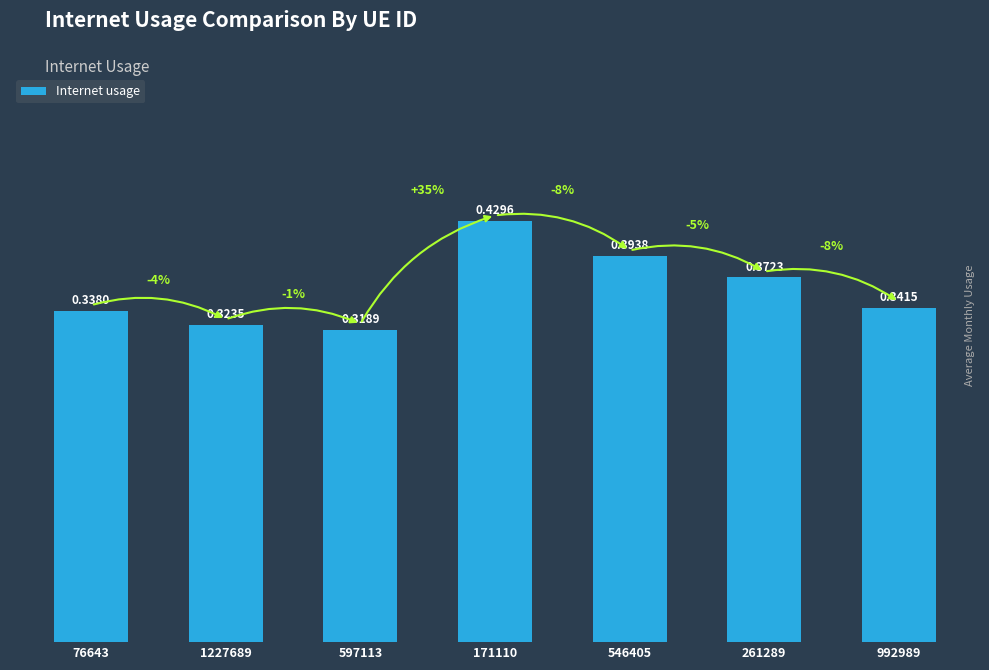

List the labels in order of value, smallest first.

597113, 1227689, 76643, 992989, 261289, 546405, 171110